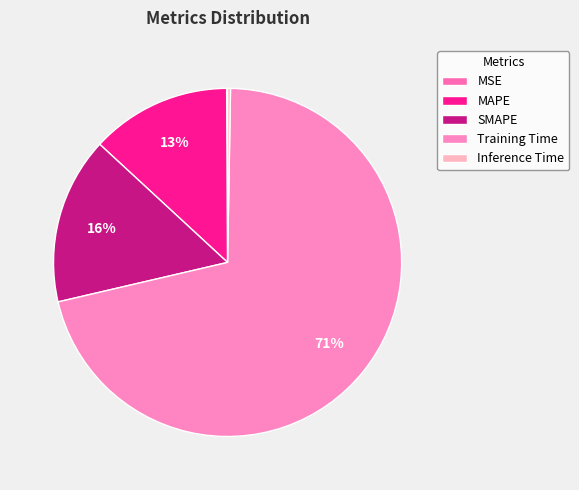

Count the number of slices in the pie.

5